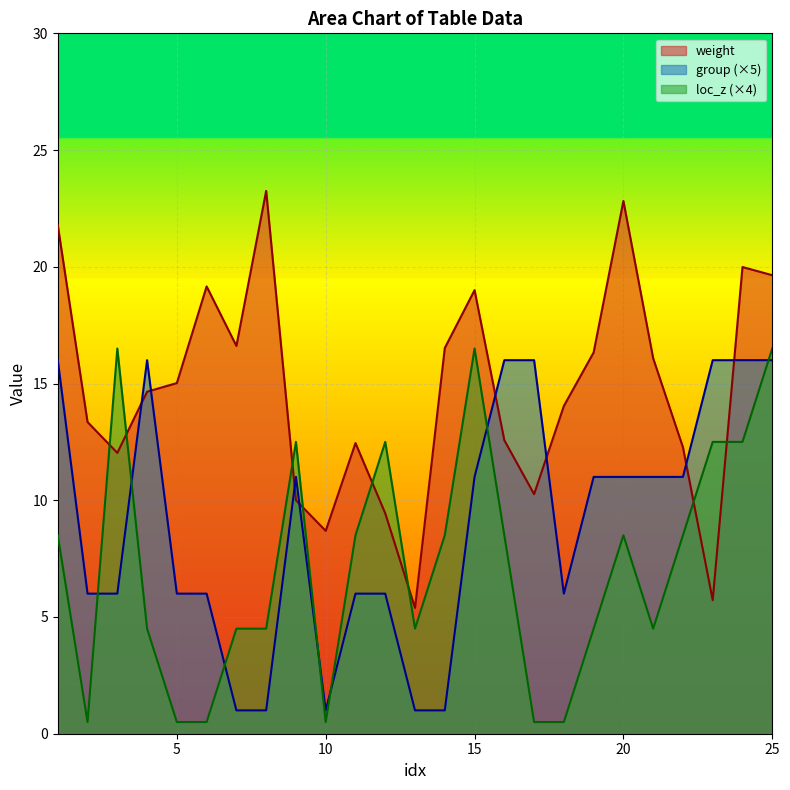

Reading left to right, transcribe all the data shown in this chart.

weight: 1=21.8	2=13.3	3=12.0	4=14.7	5=15.0	6=19.2	7=16.6	8=23.2	9=10.0	10=8.7	11=12.4	12=9.4	13=5.4	14=16.5	15=19.0	16=12.6	17=10.3	18=14.0	19=16.3	20=22.8	21=16.1	22=12.3	23=5.7	24=20.0	25=19.6
group: 1=16.0	2=6.0	3=6.0	4=16.0	5=6.0	6=6.0	7=1.0	8=1.0	9=11.0	10=1.0	11=6.0	12=6.0	13=1.0	14=1.0	15=11.0	16=16.0	17=16.0	18=6.0	19=11.0	20=11.0	21=11.0	22=11.0	23=16.0	24=16.0	25=16.0
loc_z: 1=8.5	2=0.5	3=16.5	4=4.5	5=0.5	6=0.5	7=4.5	8=4.5	9=12.5	10=0.5	11=8.5	12=12.5	13=4.5	14=8.5	15=16.5	16=8.5	17=0.5	18=0.5	19=4.5	20=8.5	21=4.5	22=8.5	23=12.5	24=12.5	25=16.5